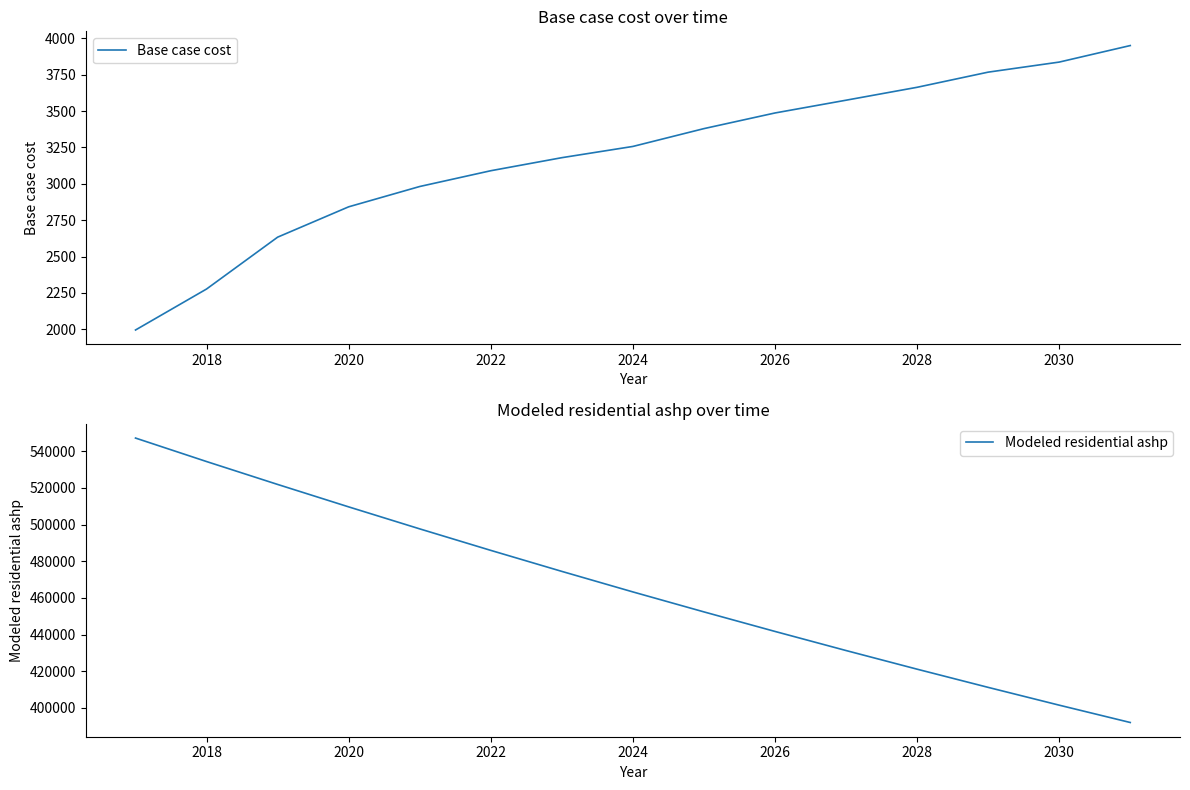

The Base case cost series shows 2276.6 at 2018. True or false?

True